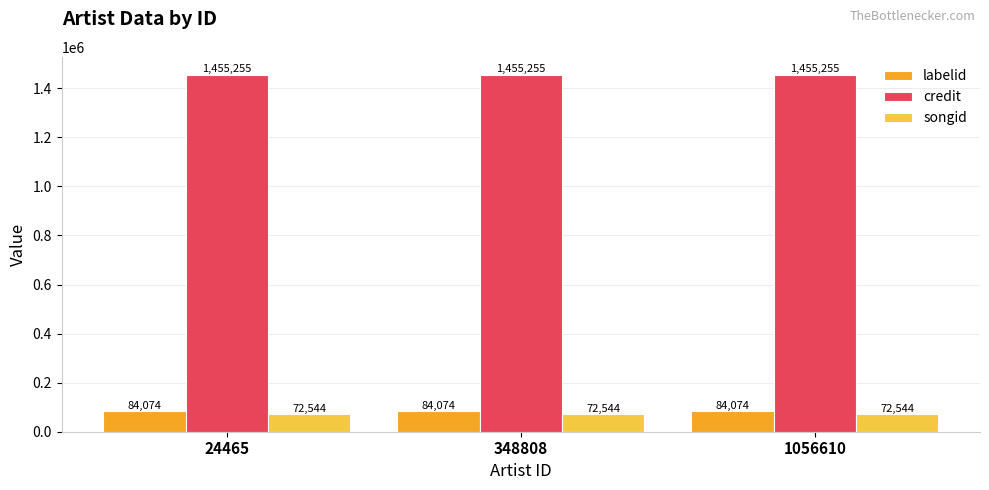

Reading left to right, what are all the values shown in this chart?

labelid: 84074	84074	84074
credit: 1455255	1455255	1455255
songid: 72544	72544	72544